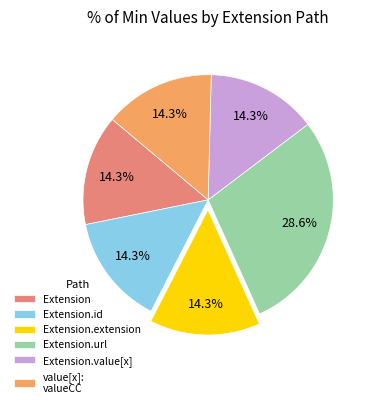

How many segments does this pie chart have?

6